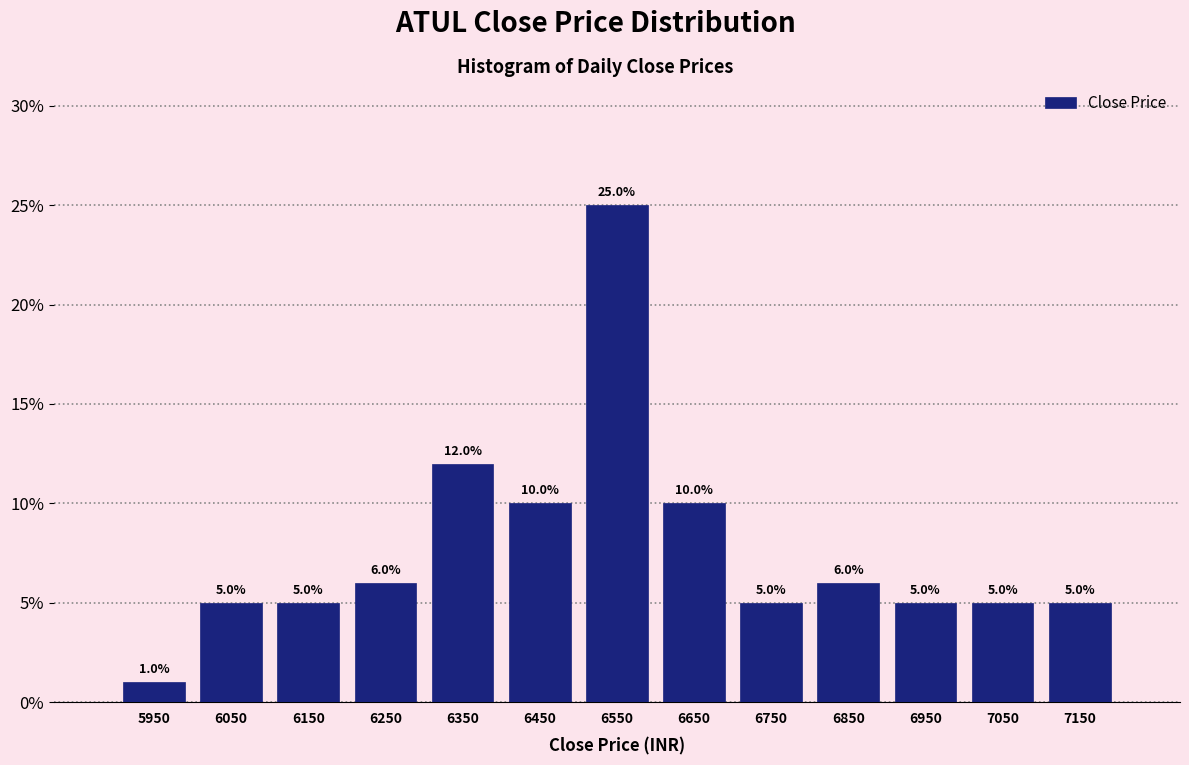

Over which range of the x-axis is the bar tallest?

6500 to 6600